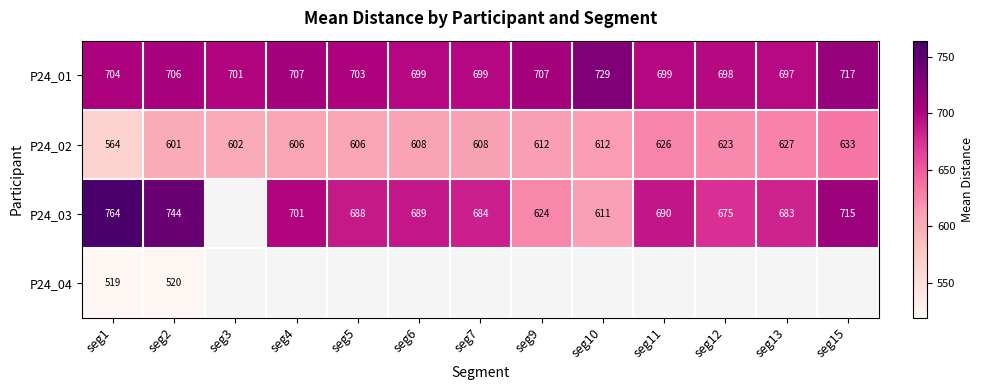

Is the value of P24_02 at seg7 greater than the value of P24_01 at seg12?

No